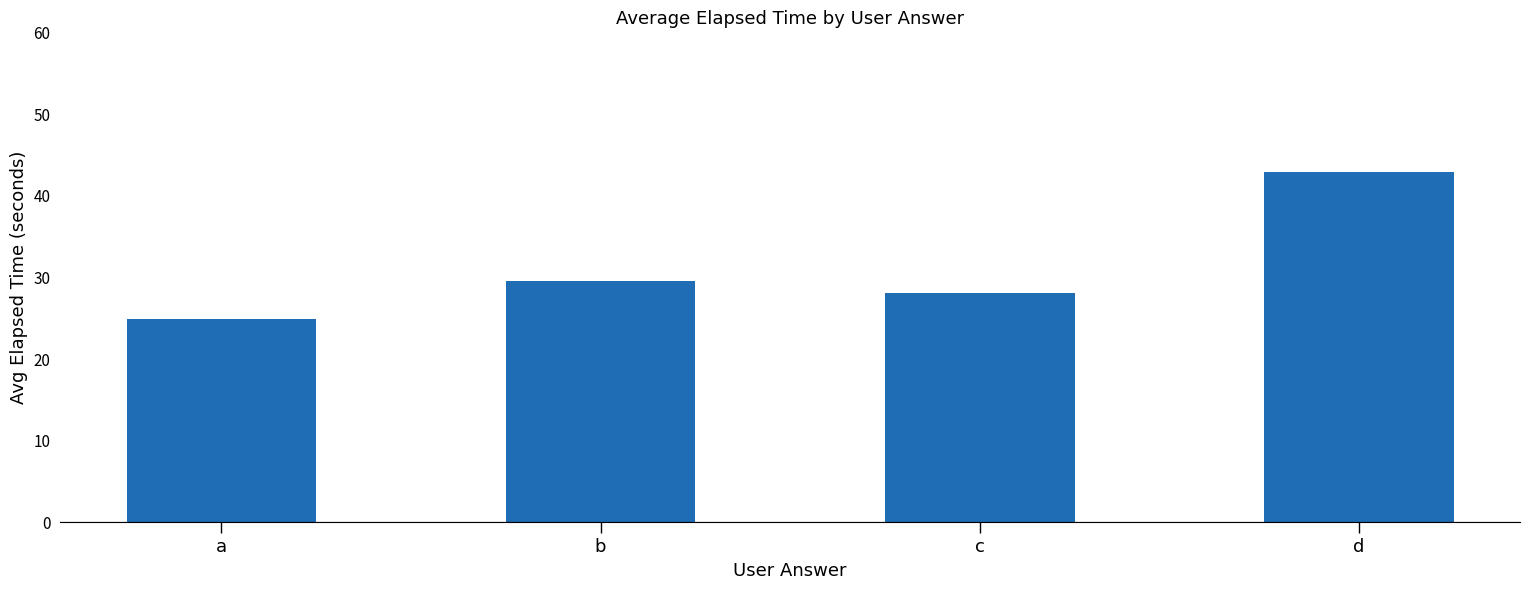

Rank the categories by value from highest to lowest.

d, b, c, a